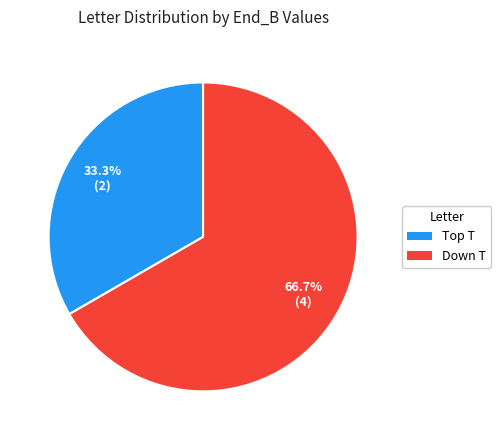

Rank the categories by value from highest to lowest.

Down T, Top T